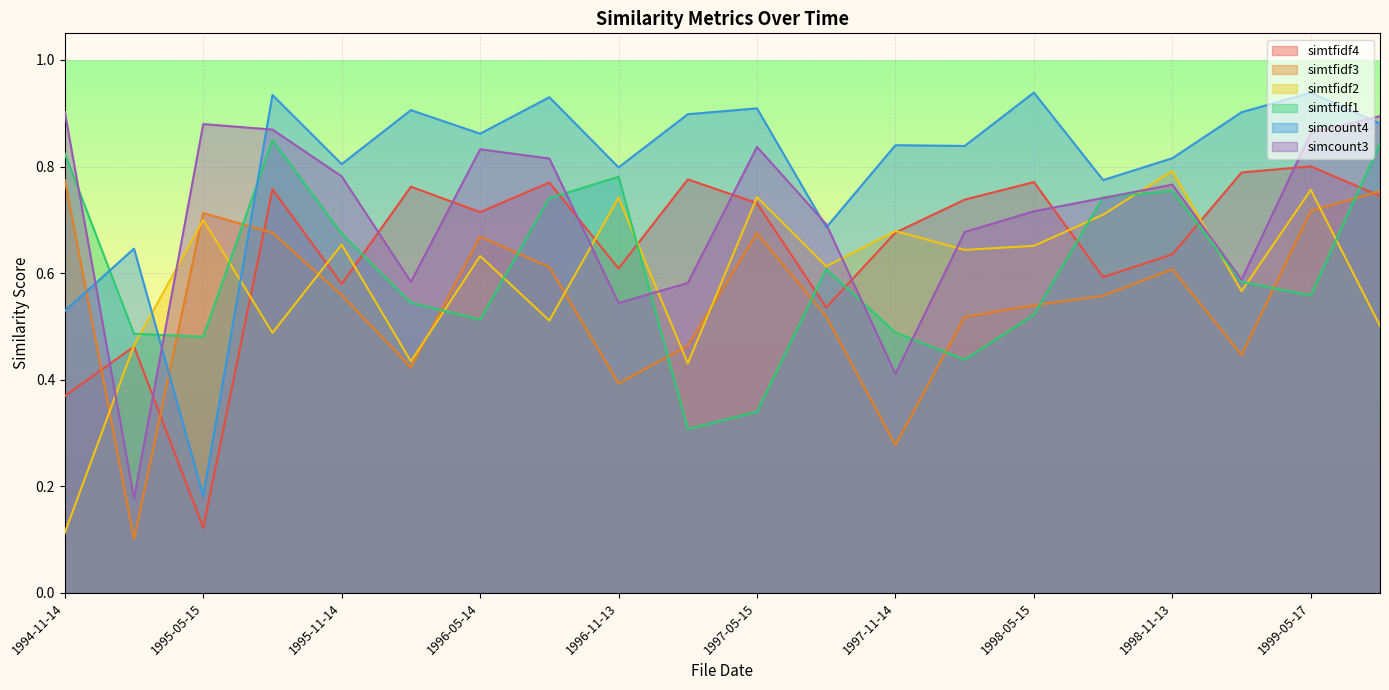

Reading right to left, what are all the values shown in this chart?

simtfidf4: 0.7	0.8	0.8	0.6	0.6	0.8	0.7	0.7	0.5	0.7	0.8	0.6	0.8	0.7	0.8	0.6	0.8	0.1	0.5	0.4
simtfidf3: 0.8	0.7	0.4	0.6	0.6	0.5	0.5	0.3	0.5	0.7	0.5	0.4	0.6	0.7	0.4	0.6	0.7	0.7	0.1	0.8
simtfidf2: 0.5	0.8	0.6	0.8	0.7	0.7	0.6	0.7	0.6	0.7	0.4	0.7	0.5	0.6	0.4	0.7	0.5	0.7	0.5	0.1
simtfidf1: 0.8	0.6	0.6	0.8	0.7	0.5	0.4	0.5	0.6	0.3	0.3	0.8	0.7	0.5	0.5	0.7	0.8	0.5	0.5	0.8
simcount4: 0.9	0.9	0.9	0.8	0.8	0.9	0.8	0.8	0.7	0.9	0.9	0.8	0.9	0.9	0.9	0.8	0.9	0.2	0.6	0.5
simcount3: 0.9	0.9	0.6	0.8	0.7	0.7	0.7	0.4	0.7	0.8	0.6	0.5	0.8	0.8	0.6	0.8	0.9	0.9	0.2	0.9